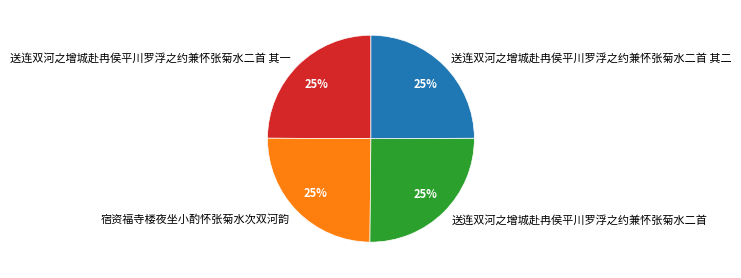

To the nearest percent, what percentage of the pie is 宿资福寺楼夜坐小酌怀张菊水次双河韵?

25%